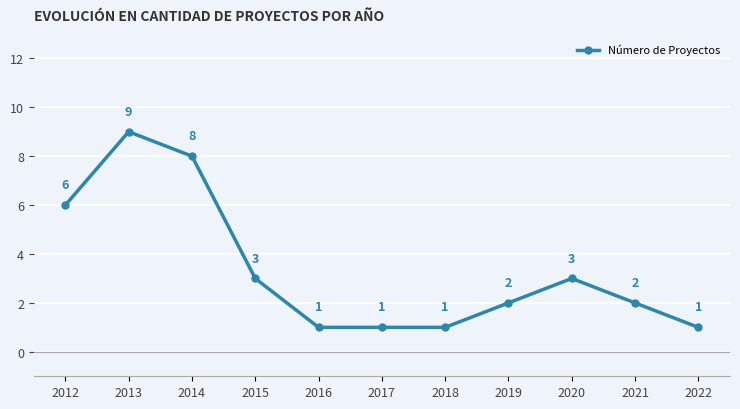

What is the sum of the values at 2022 and 2015?

4